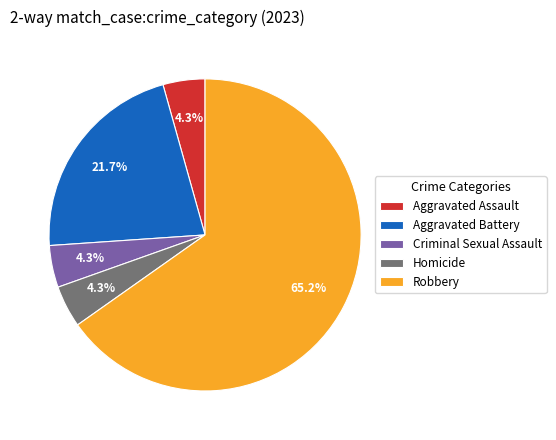

Is it true that Aggravated Battery is 22% of the pie?

True